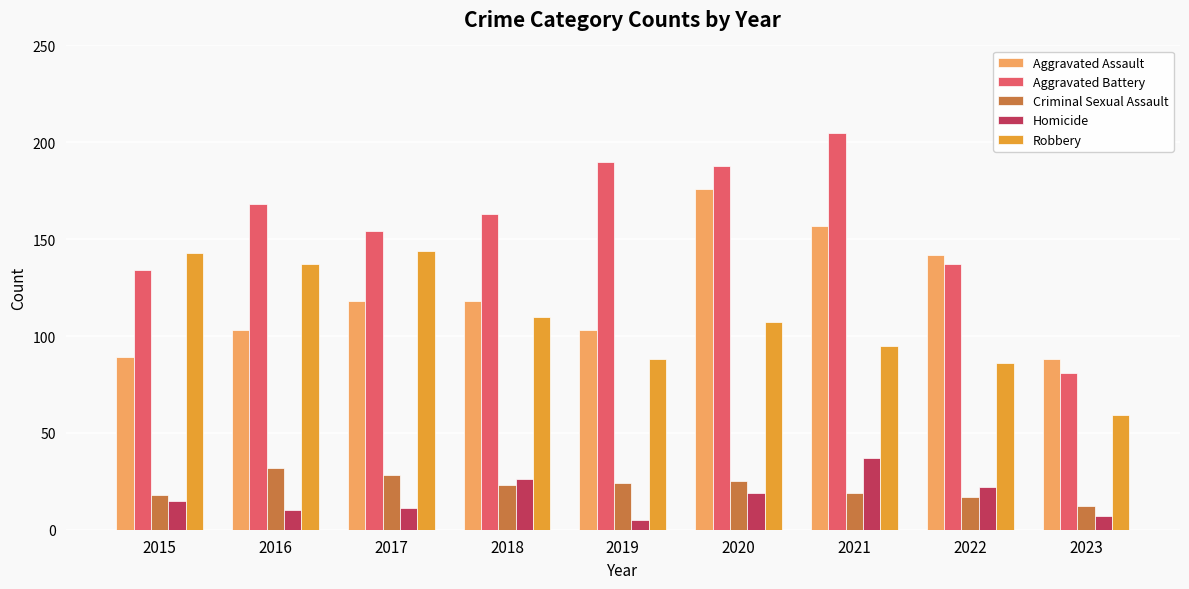

What is the maximum value shown in the chart?

205